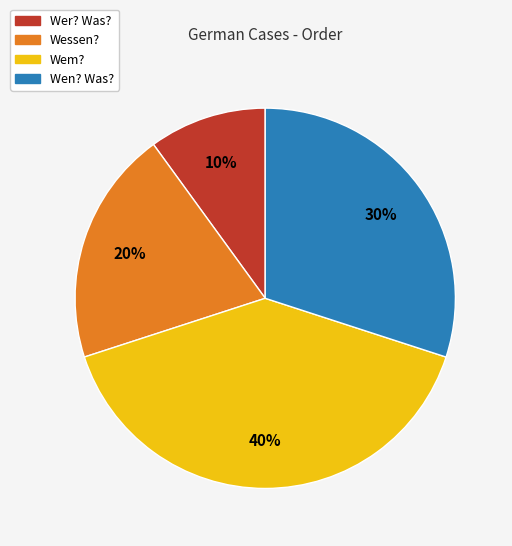

Does Wer? Was? account for over 50% of the chart?

No